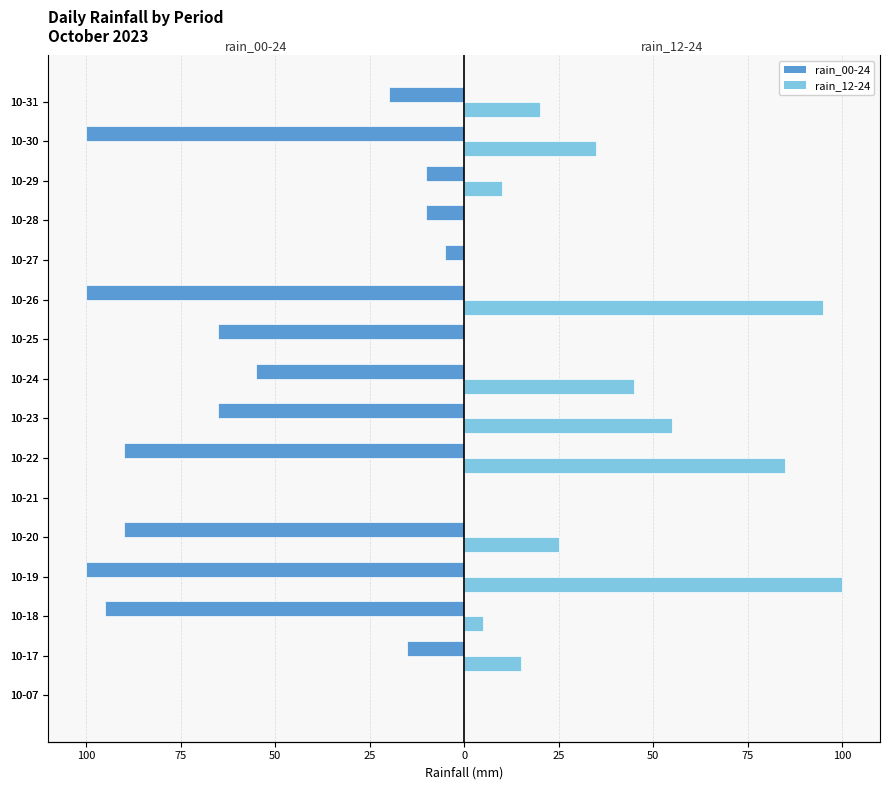

Rank the series by their maximum value, from highest to lowest.

rain_12-24, rain_00-24